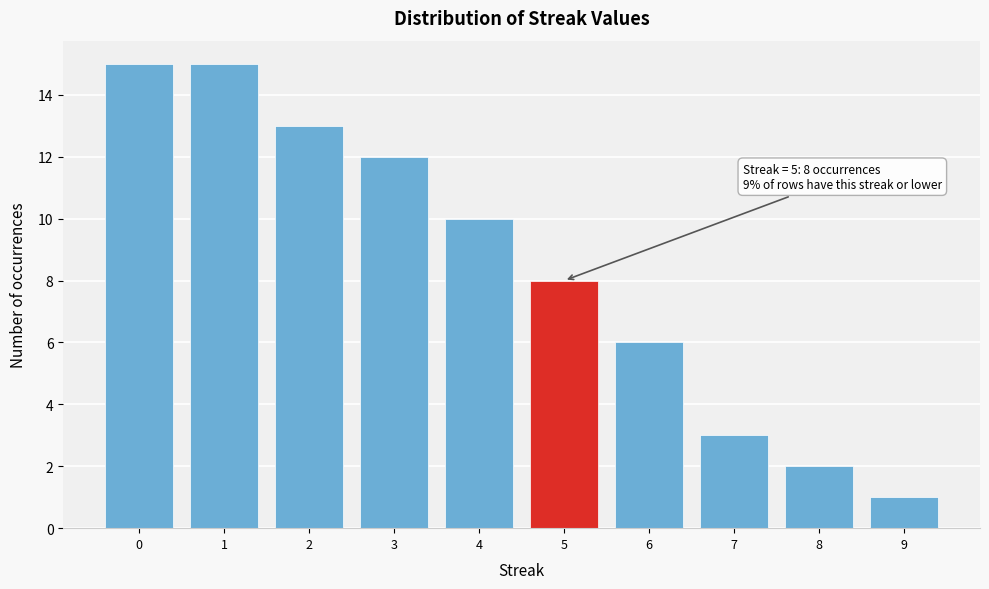

Reading right to left, transcribe all the data shown in this chart.

9=1	8=2	7=3	6=6	5=8	4=10	3=12	2=13	1=15	0=15